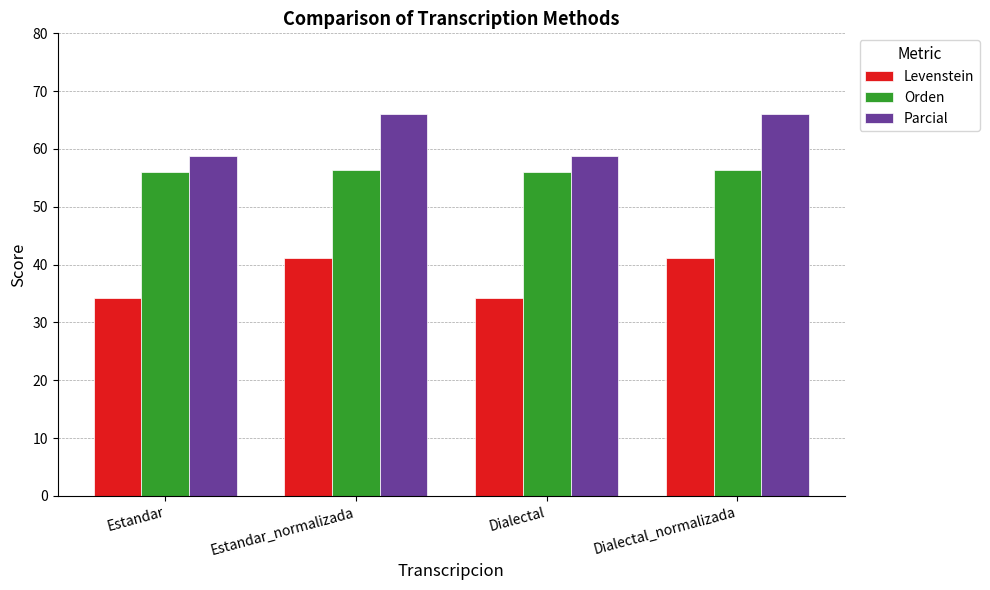

What is the sum of the Orden values at Dialectal_normalizada and Estandar?

112.5